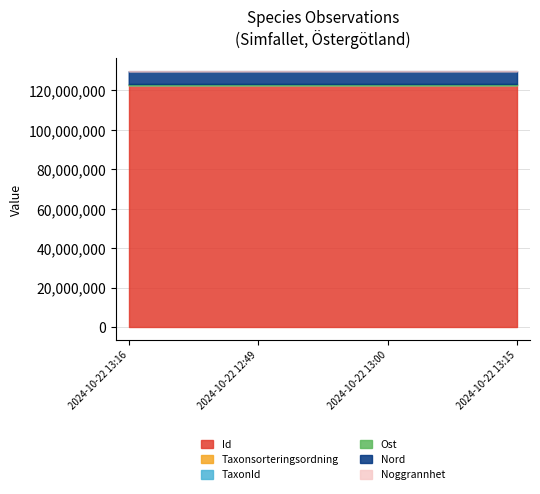

True or false: Id and Noggrannhet intersect in this chart.

False